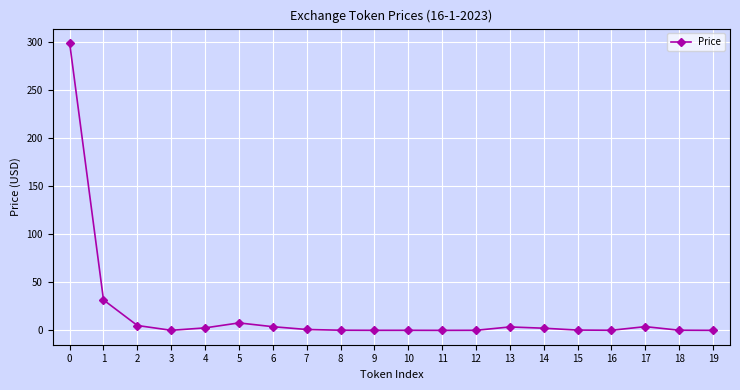

What is the difference between the values at 14 and 19?

2.2